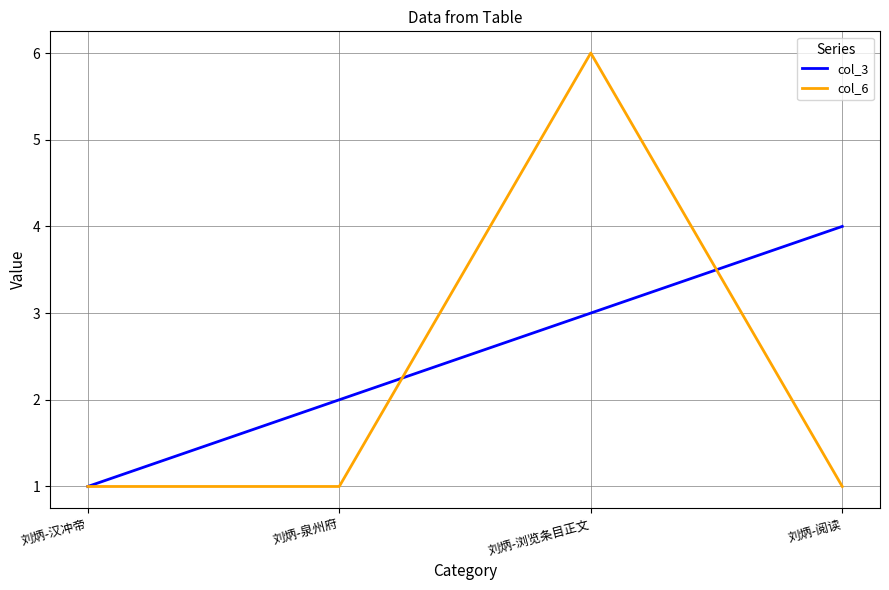

Reading left to right, transcribe all the data shown in this chart.

col_3: 1	2	3	4
col_6: 1	1	6	1